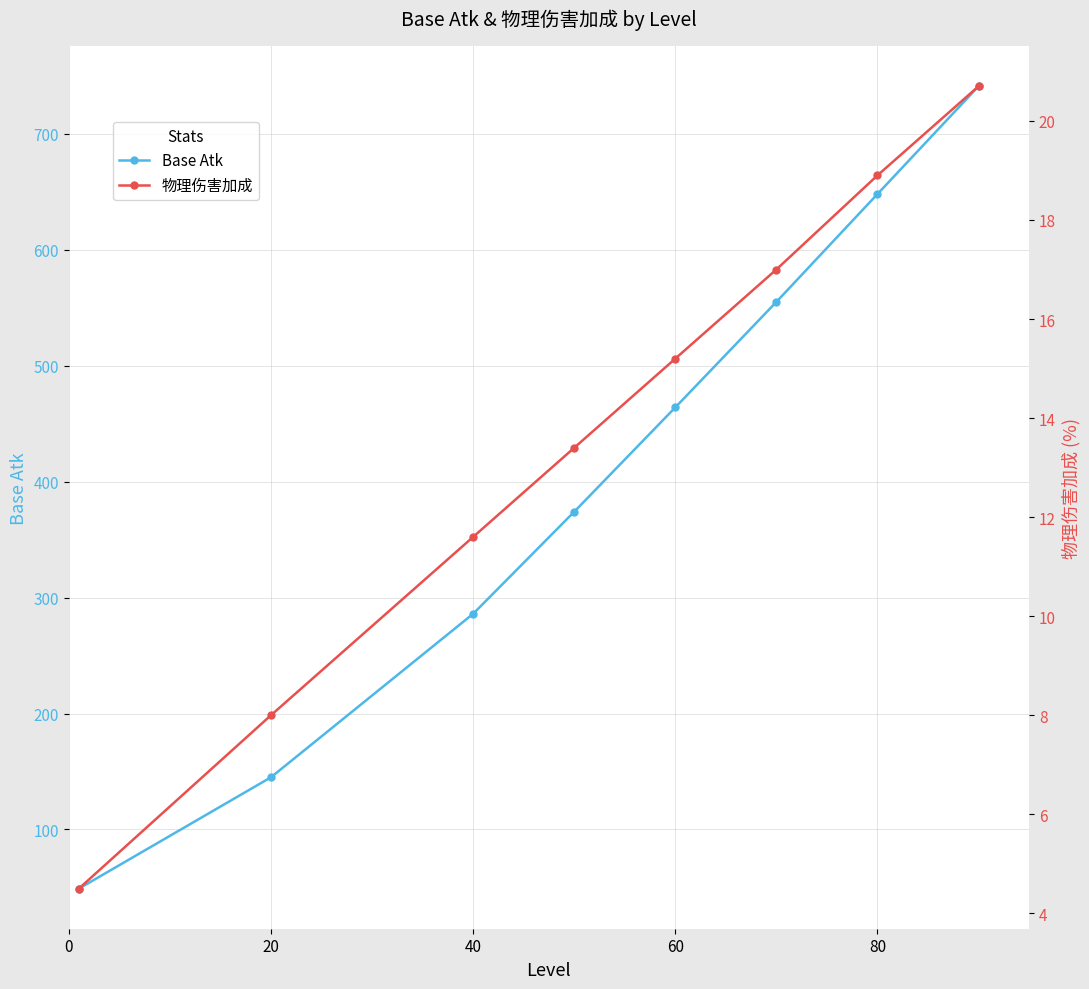

Rank the series by their average value, from lowest to highest.

物理伤害加成, Base Atk